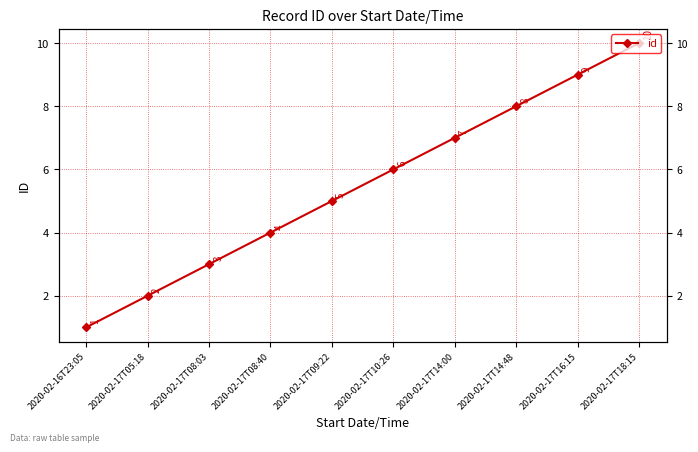

What is the sum of the values at 2020-02-17T10:26 and 2020-02-17T09:22?

11